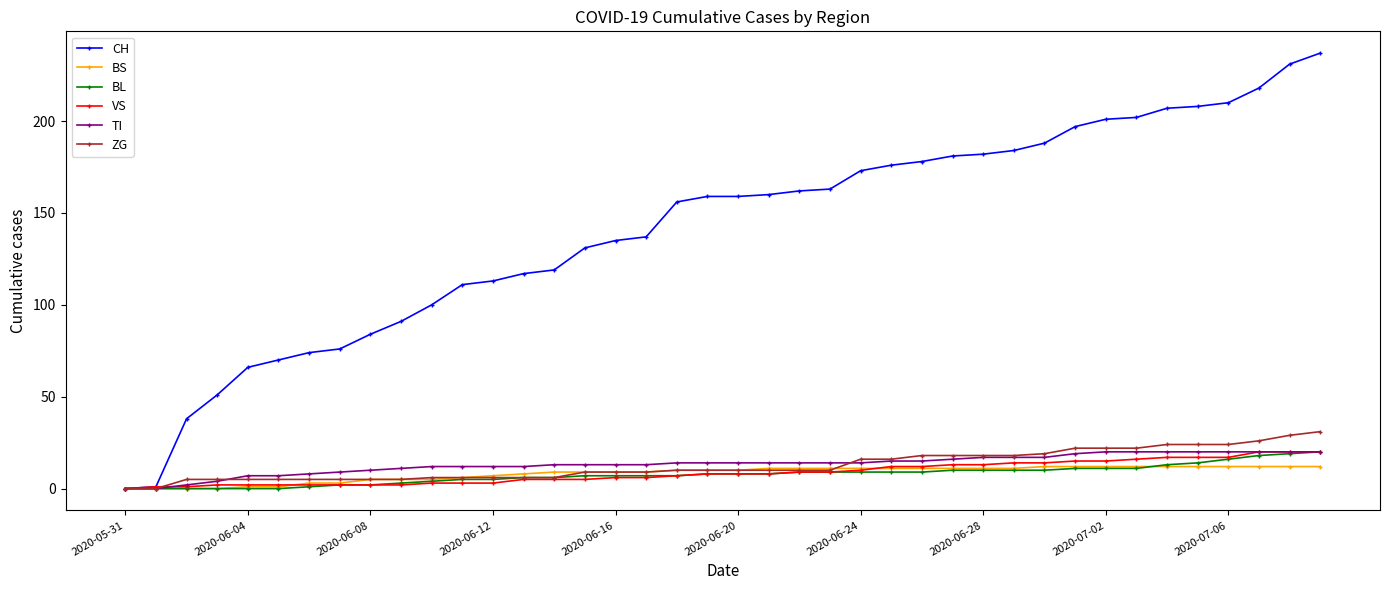

Which series has the largest total across all categories?

CH